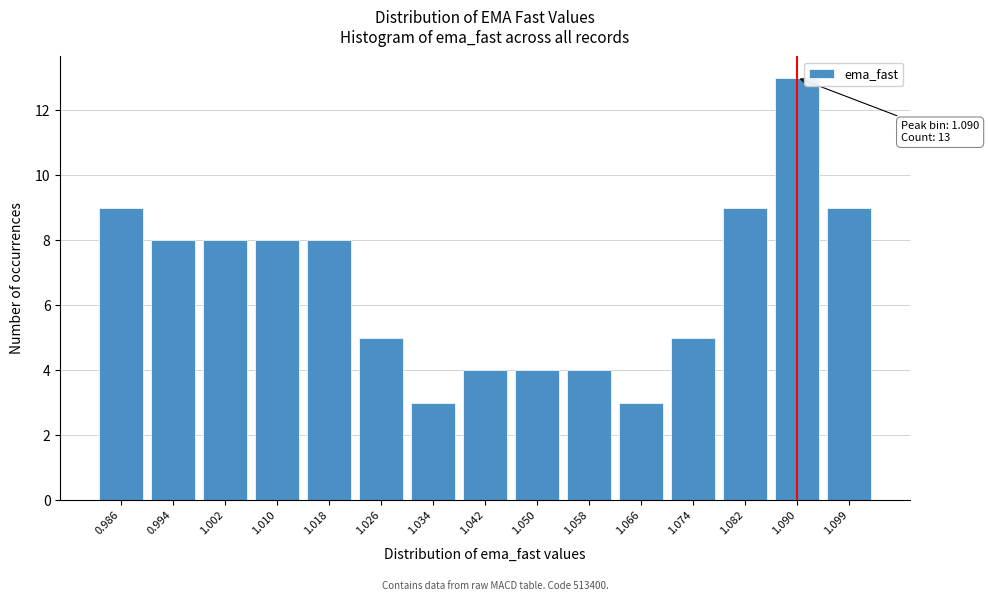

Reading right to left, list all the values displayed in this chart.

9	13	9	5	3	4	4	4	3	5	8	8	8	8	9